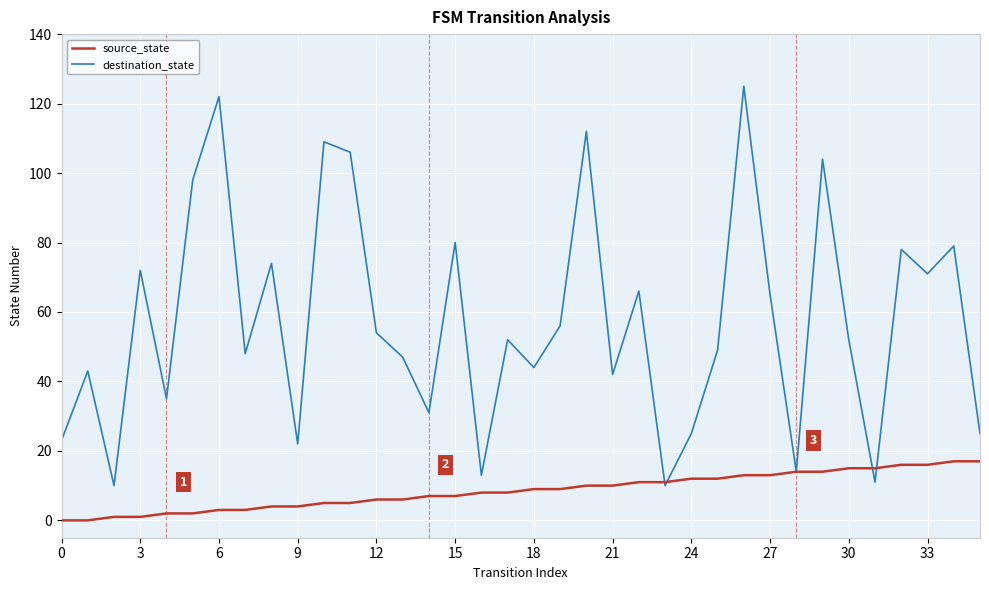

List the series in order of their overall mean, lowest first.

source_state, destination_state